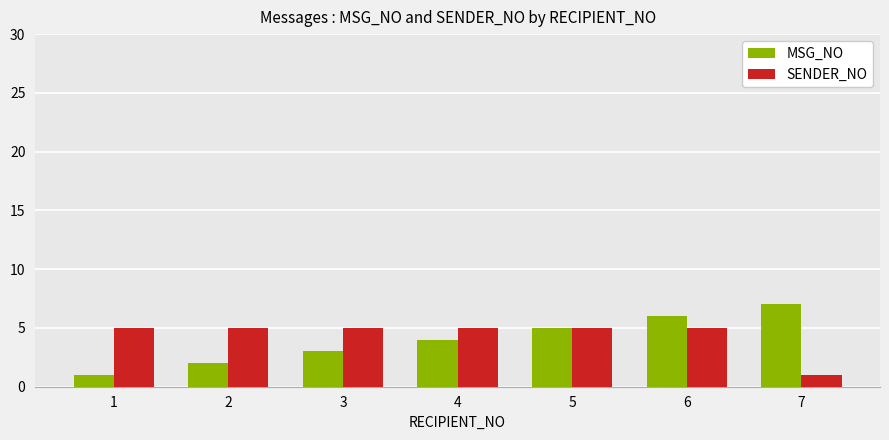

What is the average value of the MSG_NO series?

4